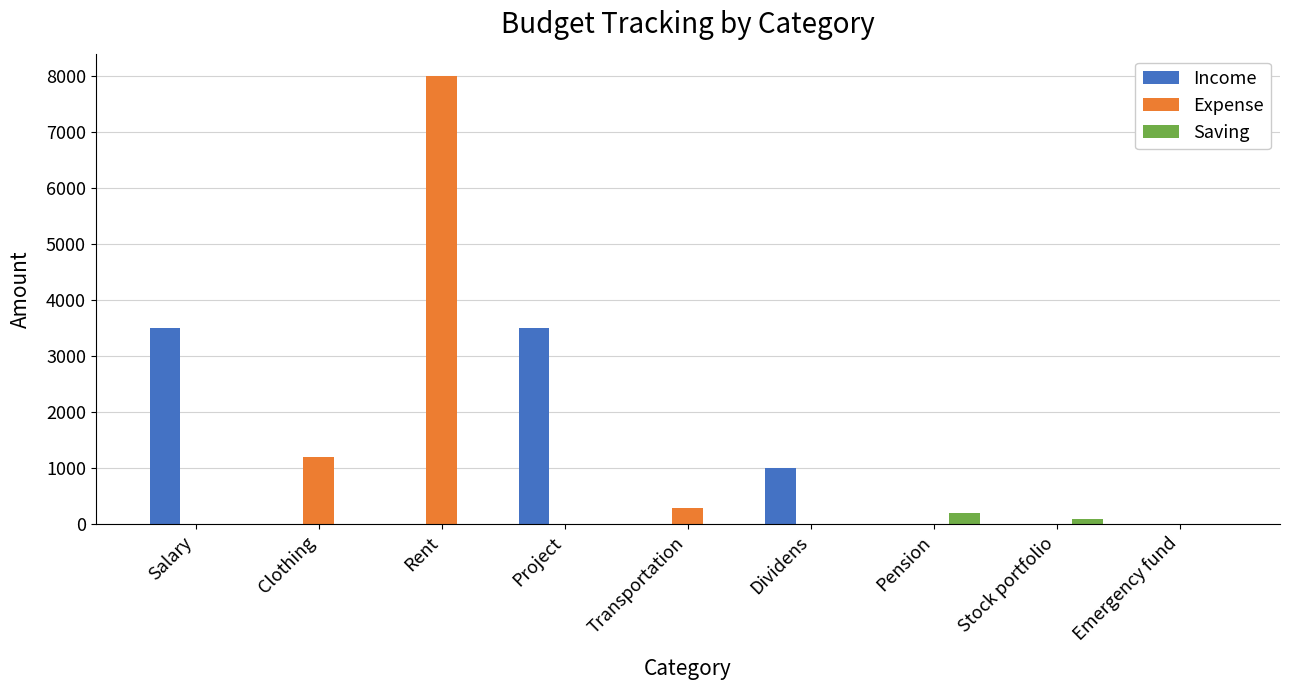

What is the sum of the Expense values at Salary and Transportation?

300